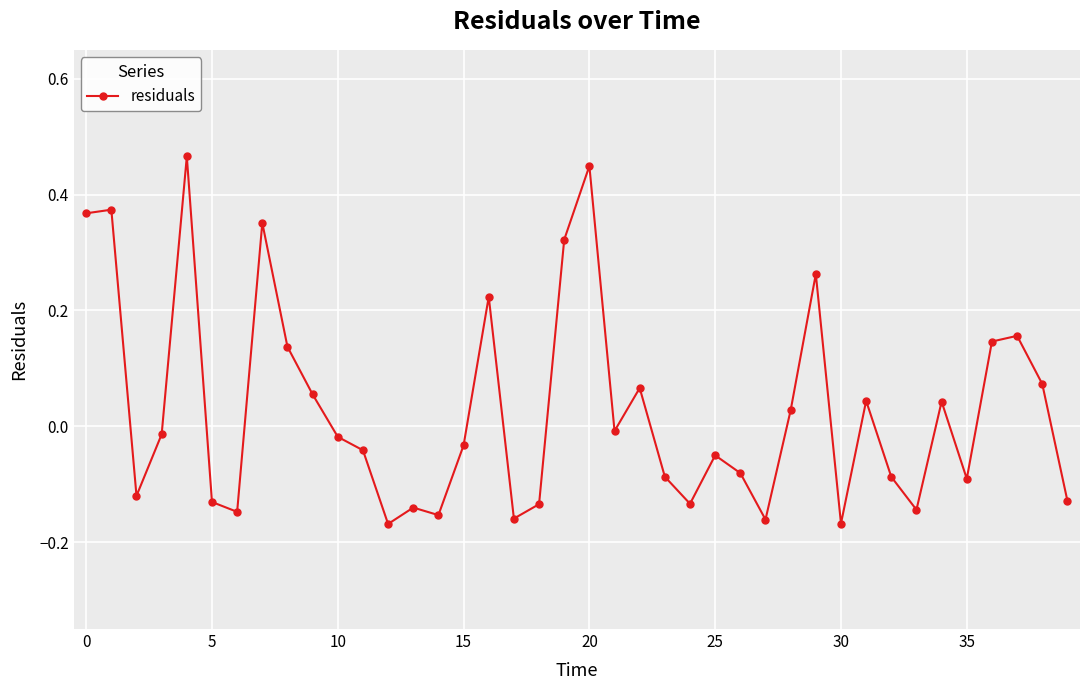

True or false: there are more than 2 points higher than both neighbors.

True